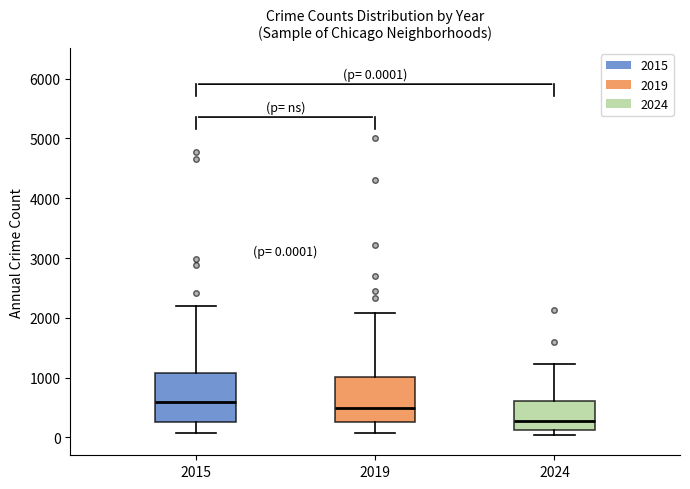

Which box has the highest median line?

2015